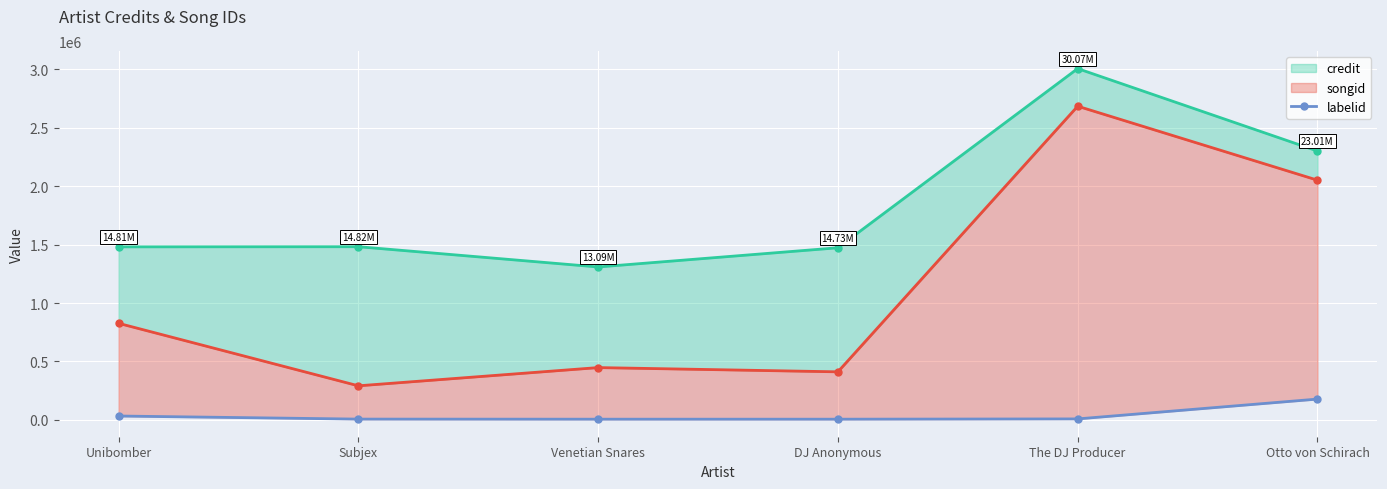

The credit series shows 1482106 at Subjex. True or false?

True